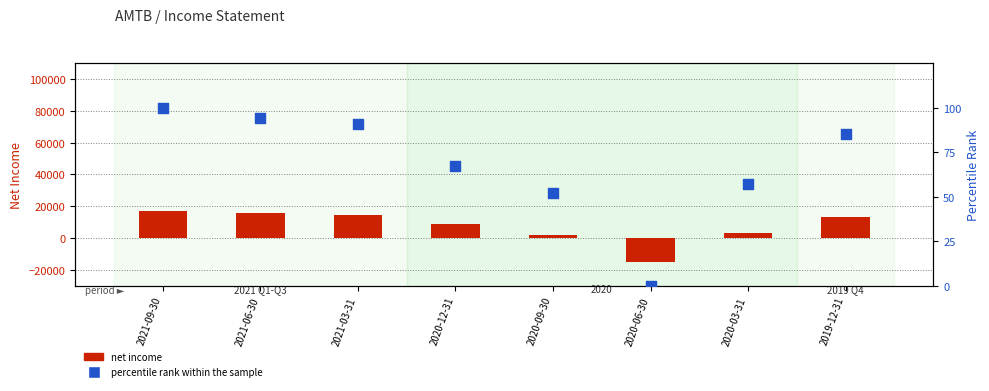

What are all the series names shown in the legend?

net income, percentile rank within the sample